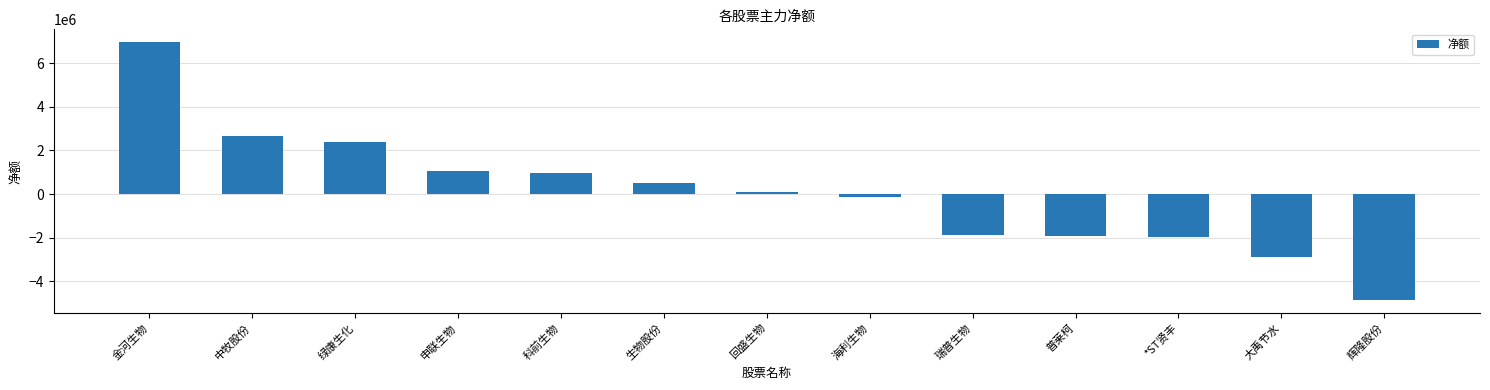

What is the average value?

73963